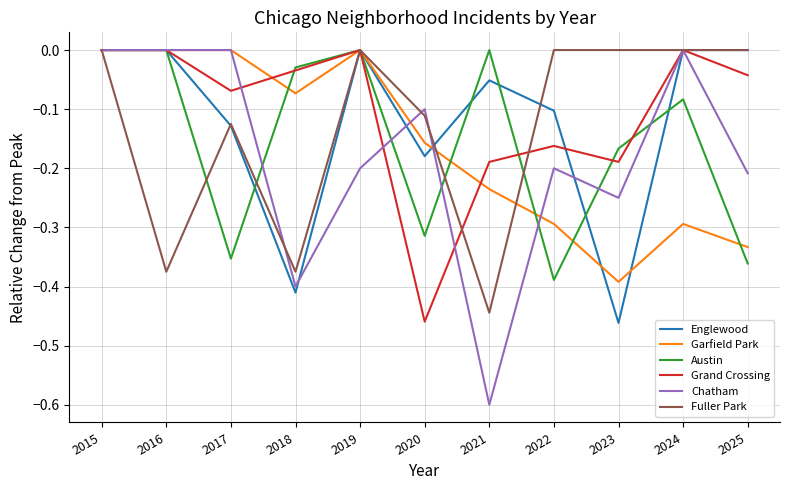

What is the spread (max minus min) of values at 2016?

0.4